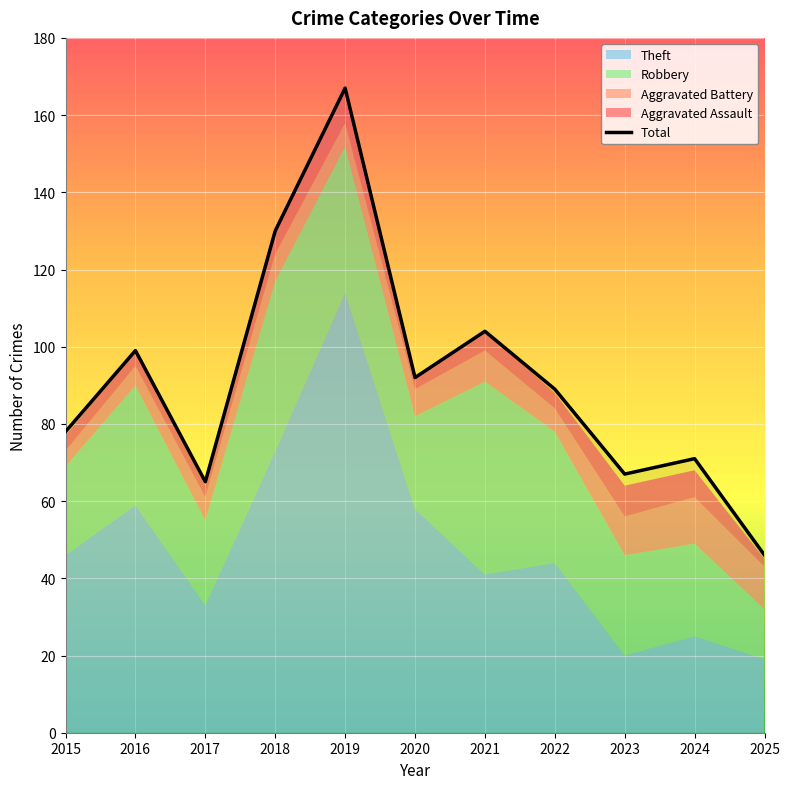

What is the difference between the values at 2024 and 2018?

59